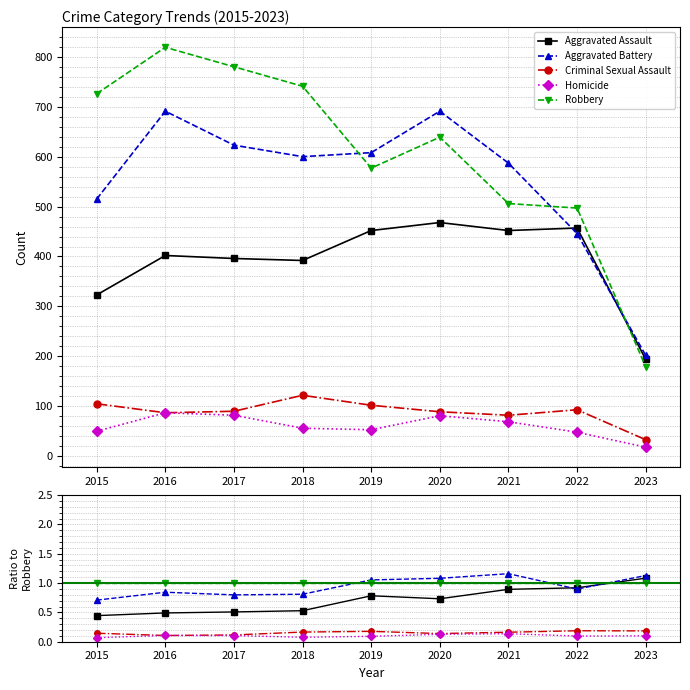

The value of Robbery at 2021 is 1.5. True or false?

False